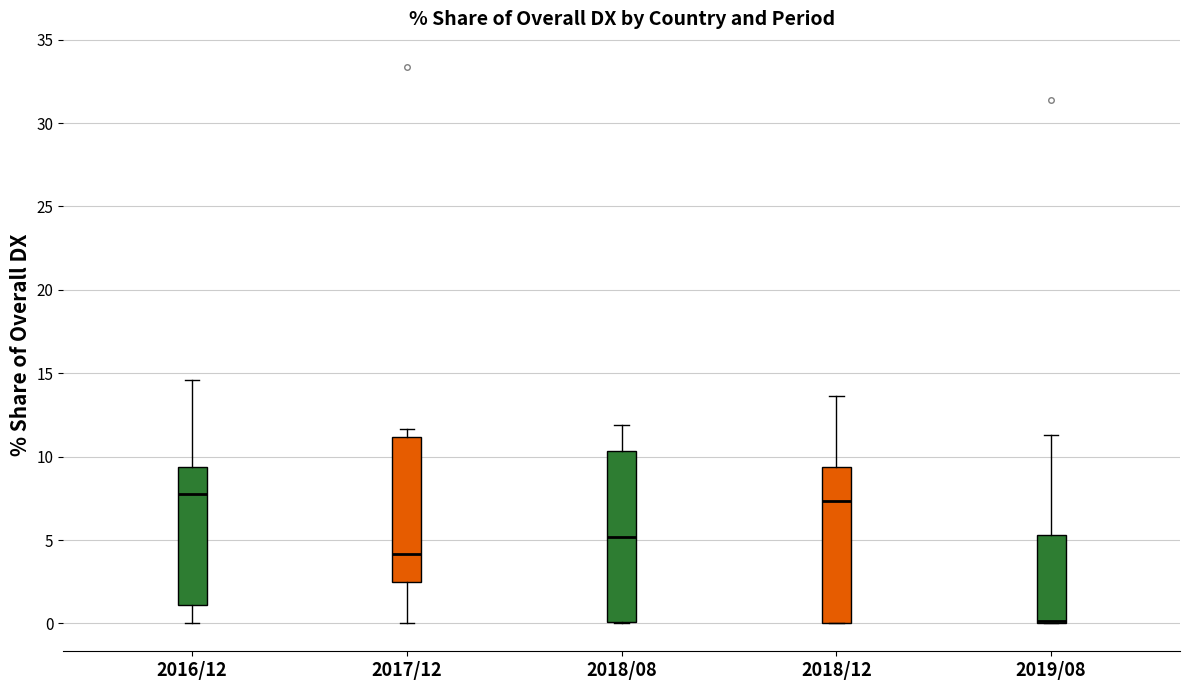

Reading left to right, transcribe this box plot: for each box, give where its median line is, the range the box spans, and where its two whiskers end, as read against the y-axis. The values are not printed on the chart, so give them approximately, as read against the axis.

2016/12: median 8.0, box 1.0 to 9.5, whiskers 0.0 to 14.5
2017/12: median 4.0, box 2.5 to 11.0, whiskers 0.0 to 11.5
2018/08: median 5.0, box 0.0 to 10.5, whiskers 0.0 to 12.0
2018/12: median 7.5, box 0.0 to 9.5, whiskers 0.0 to 13.5
2019/08: median 0.0 (drawn on the box's lower edge), box 0.0 to 5.5, whiskers 0.0 to 11.5